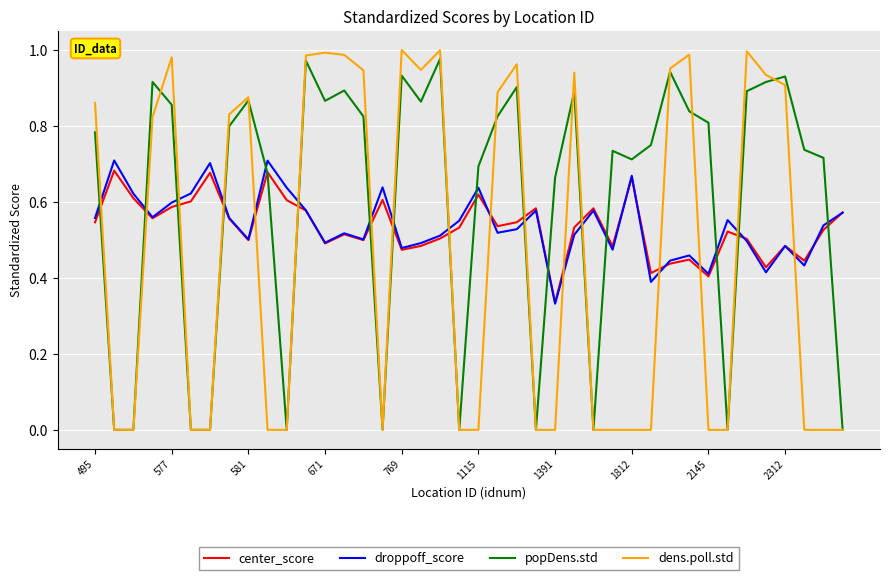

Which series has the largest range (max minus min)?

dens.poll.std